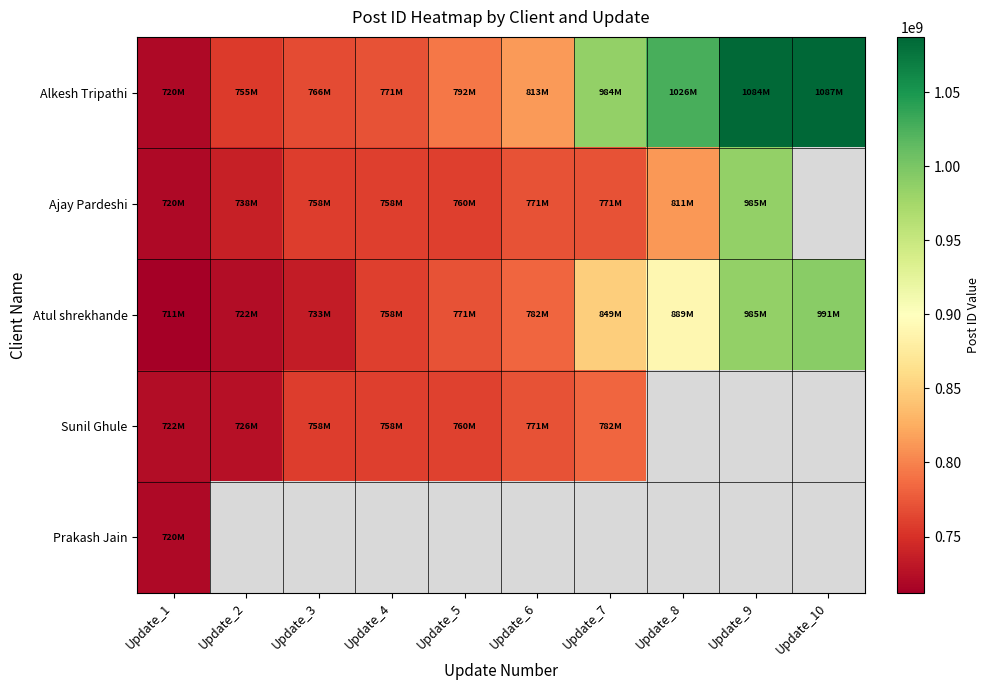

At Update_5, list the series in order from smallest to largest.

Ajay Pardeshi, Sunil Ghule, Atul shrekhande, Alkesh Tripathi, Prakash Jain